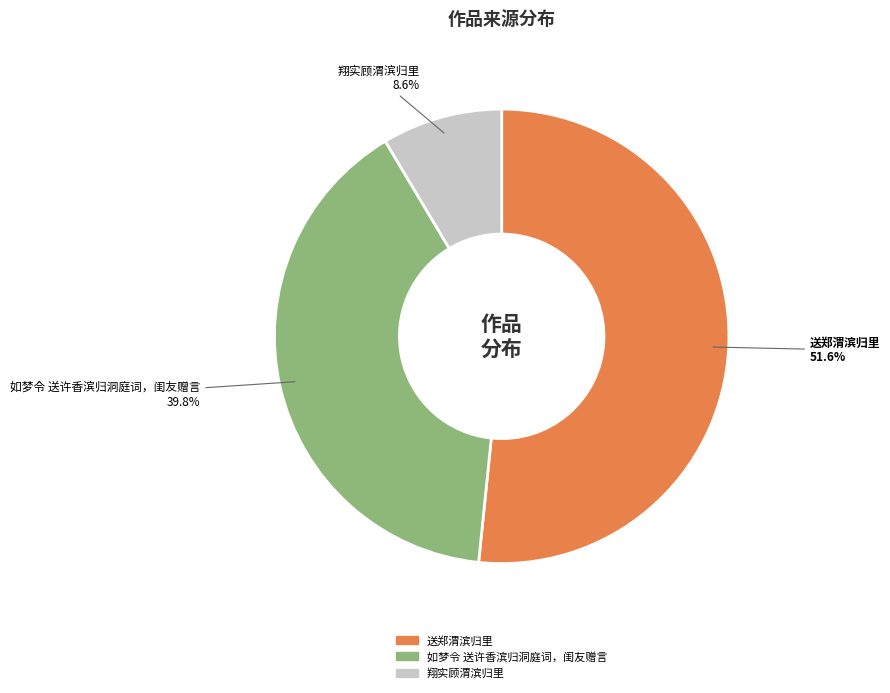

What percentage is NOT represented by 如梦令 送许香滨归洞庭词，闺友赠言?

60.2%